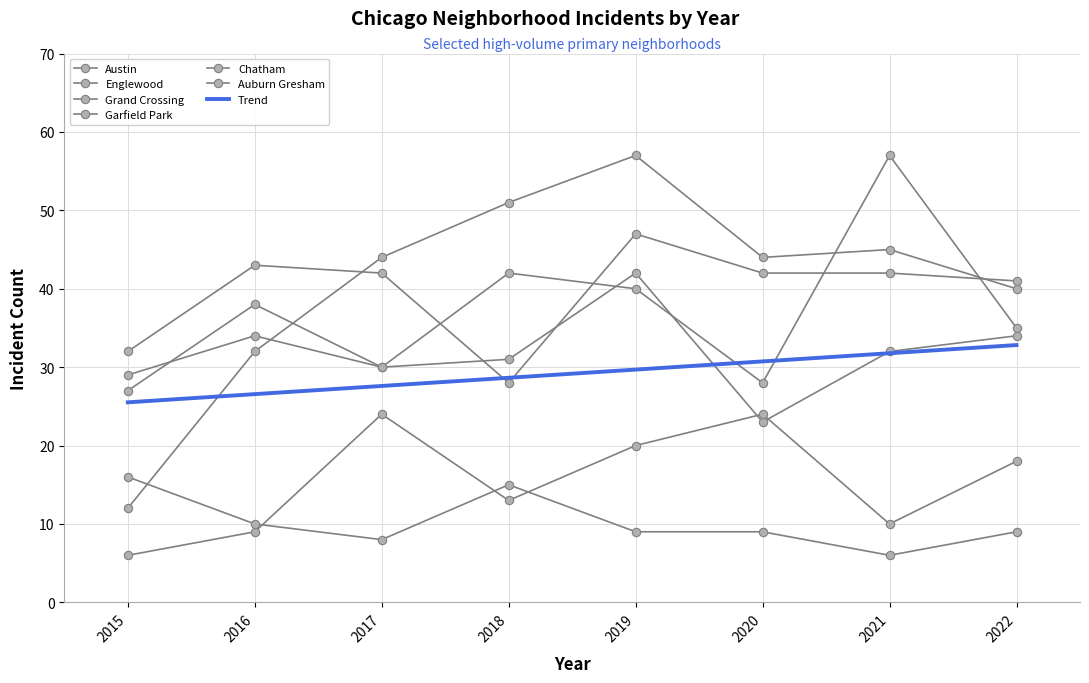

Is the value of Auburn Gresham at 2015 greater than the value of Garfield Park at 2020?

No